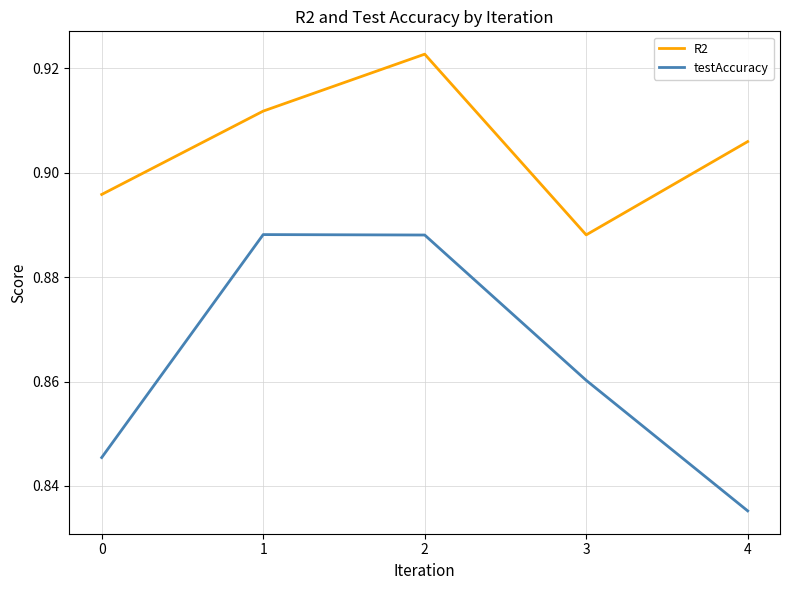

At which label is testAccuracy closest to 0?

4